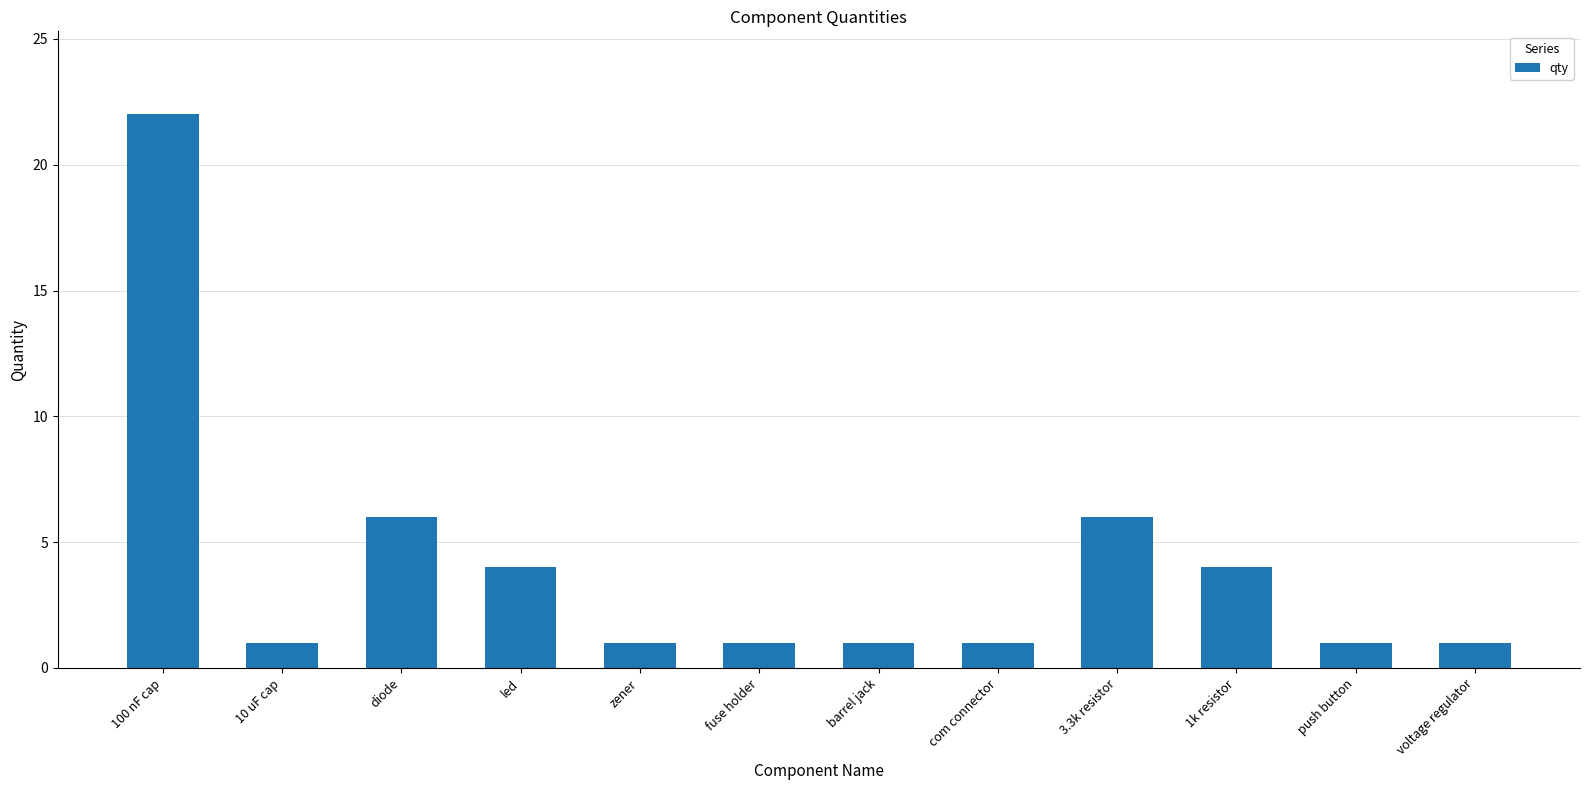

What is the sum of all values?

49